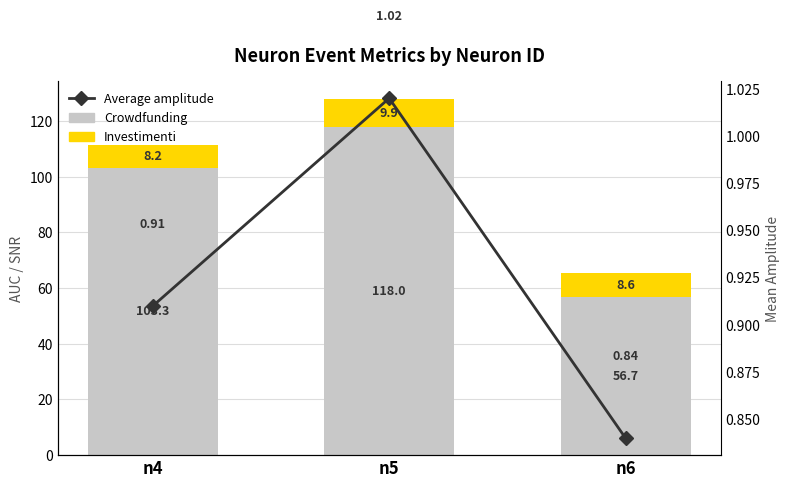

Reading right to left, what are all the values shown in this chart?

Crowdfunding: n6=56.7	n5=118.0	n4=103.3
Investimenti: n6=8.6	n5=9.9	n4=8.2
Average amplitude: n6=0.8	n5=1.0	n4=0.9